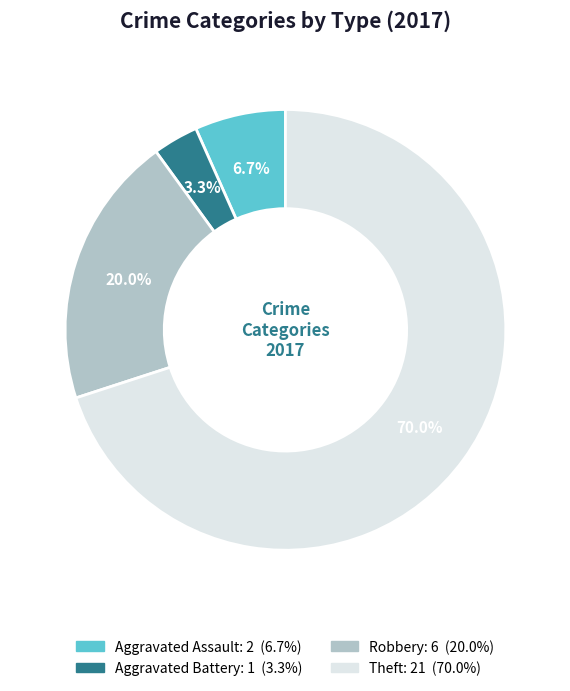

Is there a majority slice in this chart?

Yes